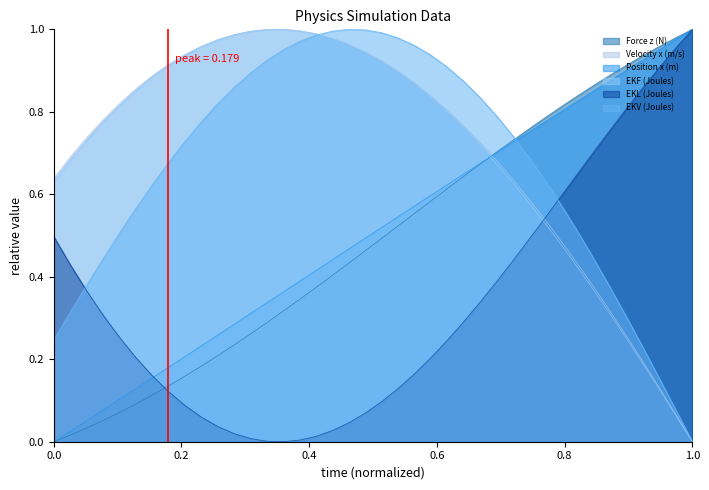

At how many categories does at least one series exceed 0?

40